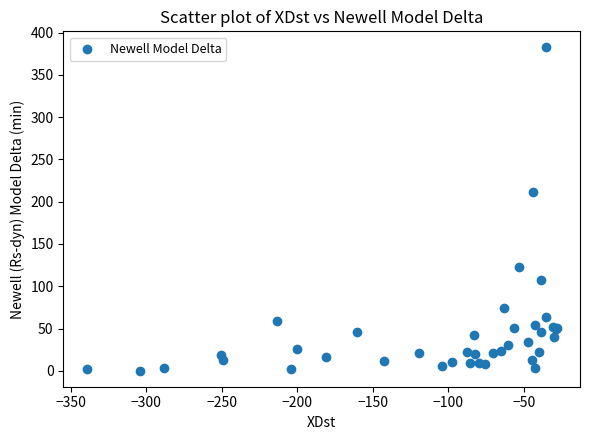

What Y value in the scatter plot is closest to 191?

211.9